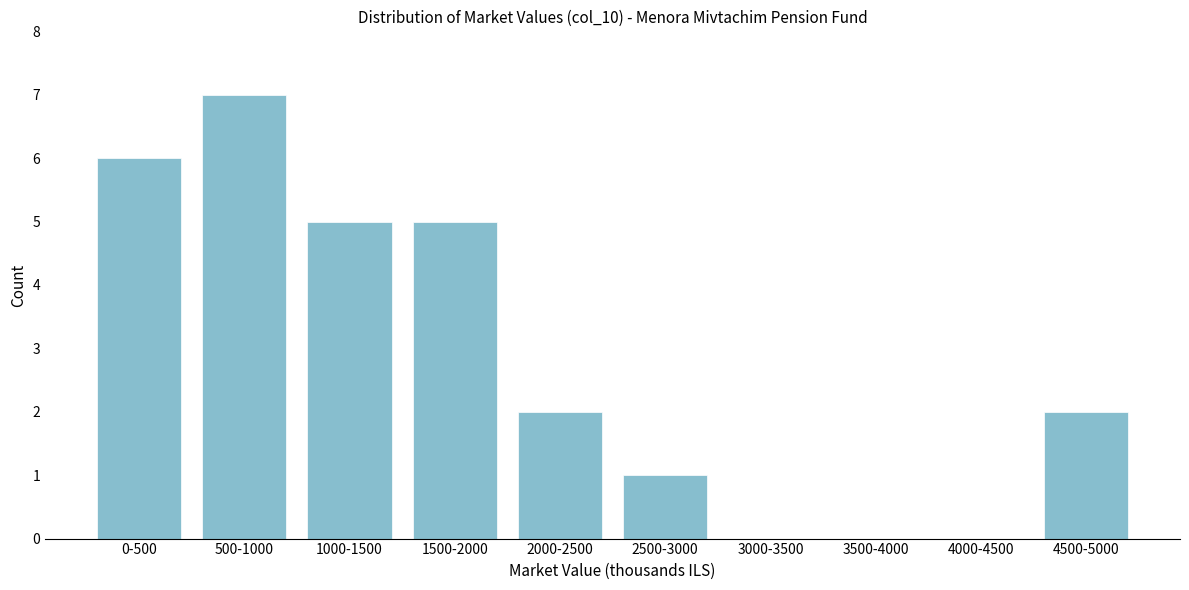

Reading left to right, list all the values displayed in this chart.

0-500=6	500-1000=7	1000-1500=5	1500-2000=5	2000-2500=2	2500-3000=1	3000-3500=0	3500-4000=0	4000-4500=0	4500-5000=2